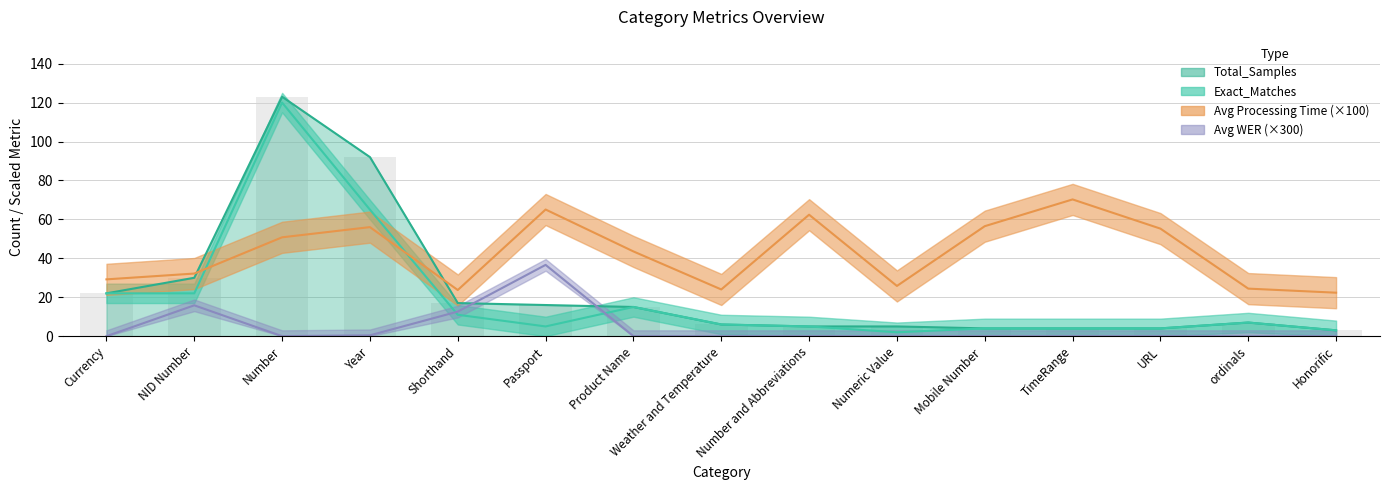

What is the greatest value displayed?

123.0